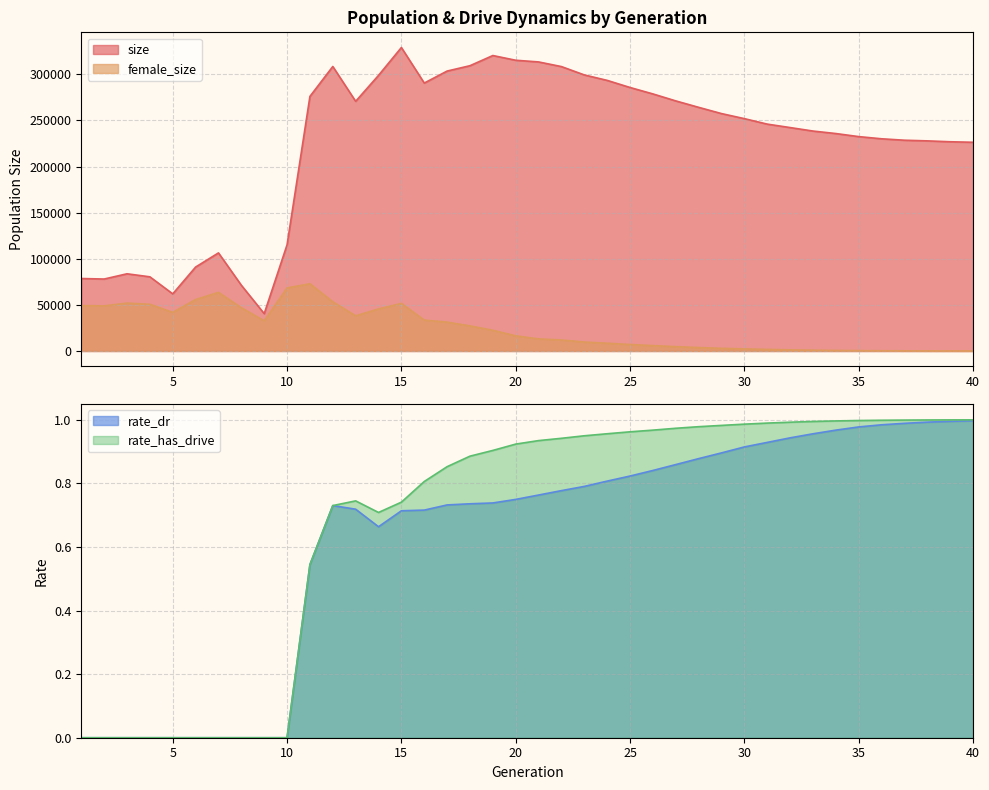

List the series in order of their peak value, highest first.

size, female_size, rate_has_drive, rate_dr